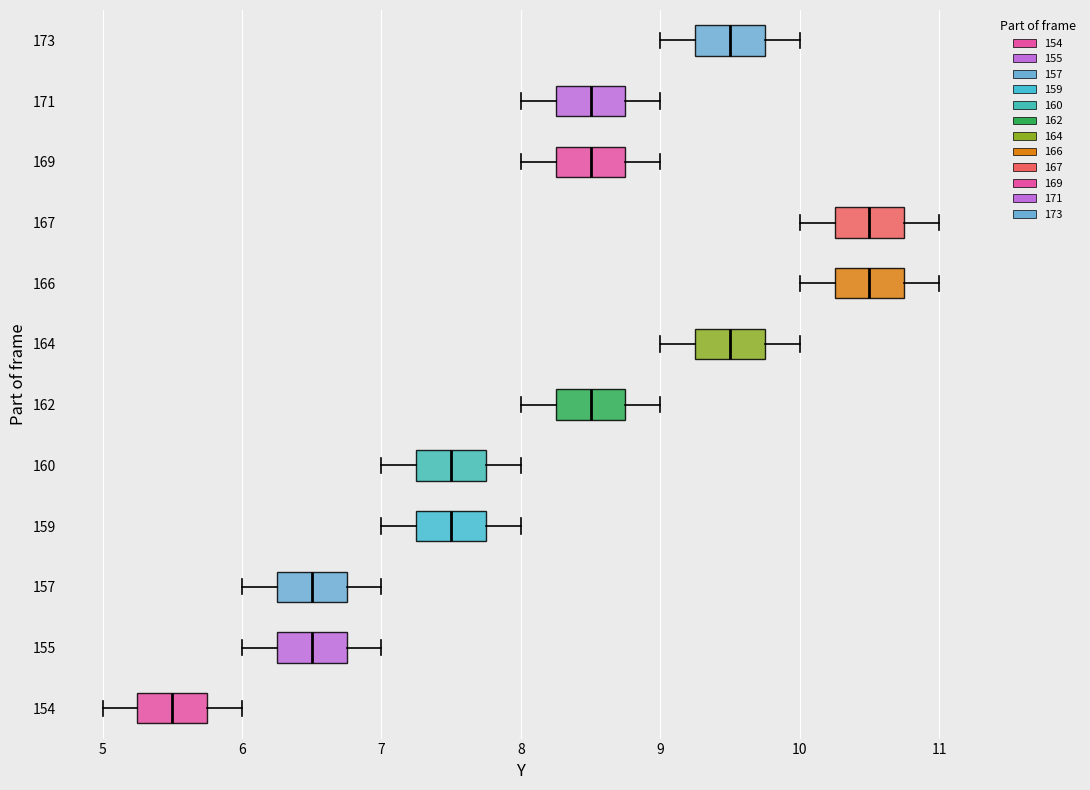

Where does the median line of the box at y = 154 sit on the x-axis? The values are not printed on the chart, so give them approximately, as read against the axis.

5.5